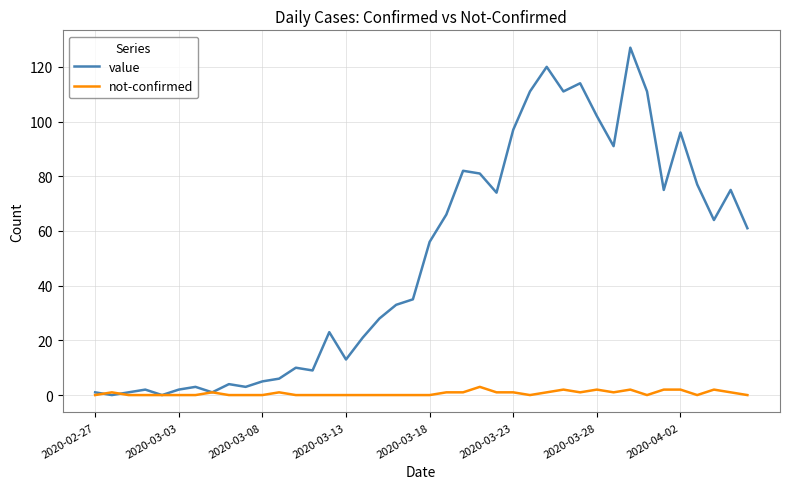

Rank the series by their average value, from lowest to highest.

not-confirmed, value